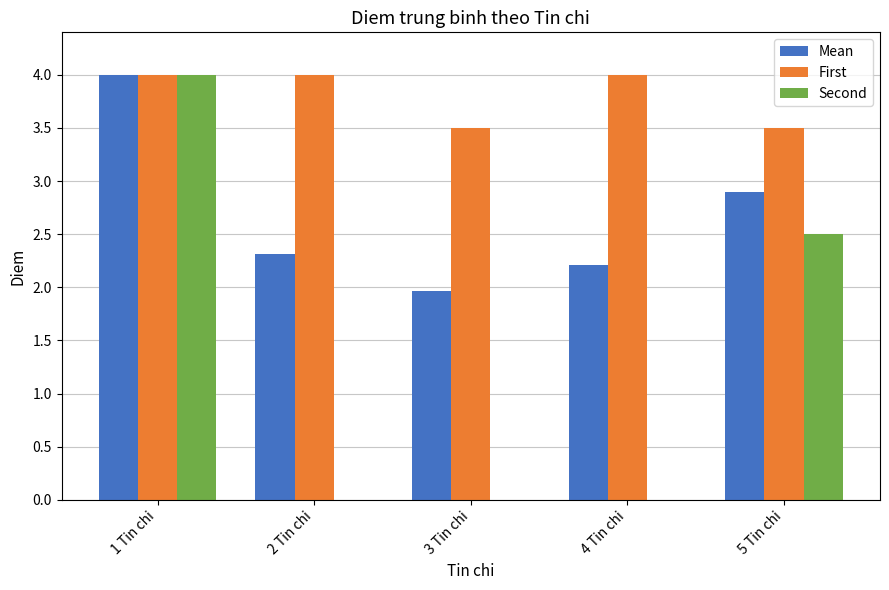

Is it true that First equals 3.5 at 3 Tin chi?

True